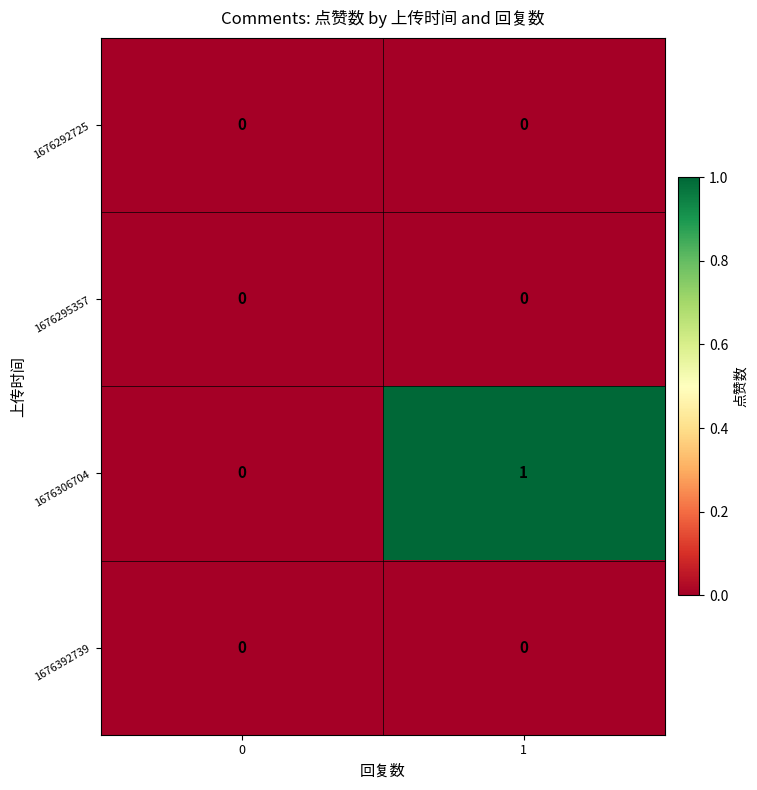

At which category does the chart reach its peak across all series?

1